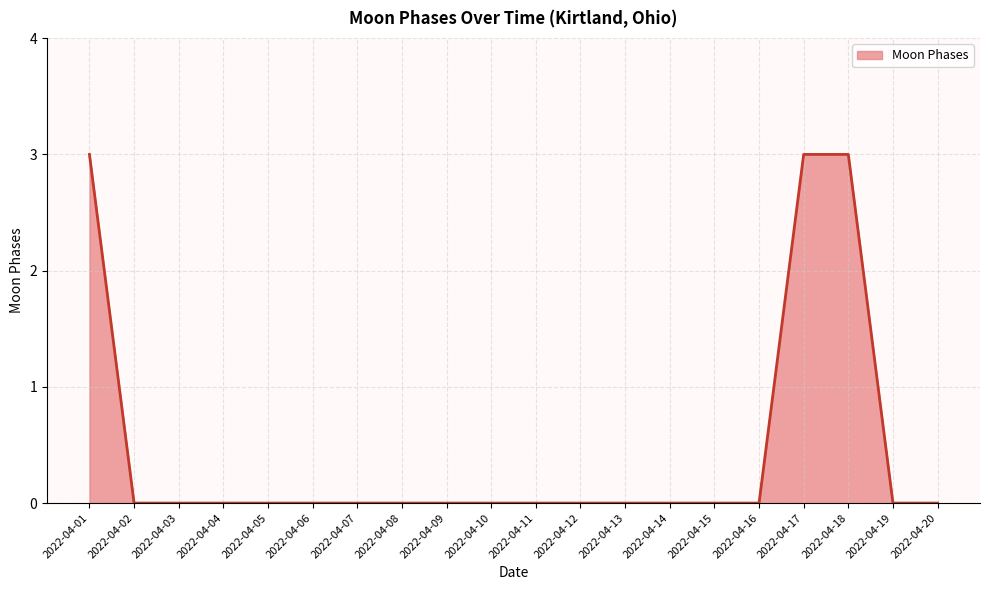

What is the sum of all values?

9